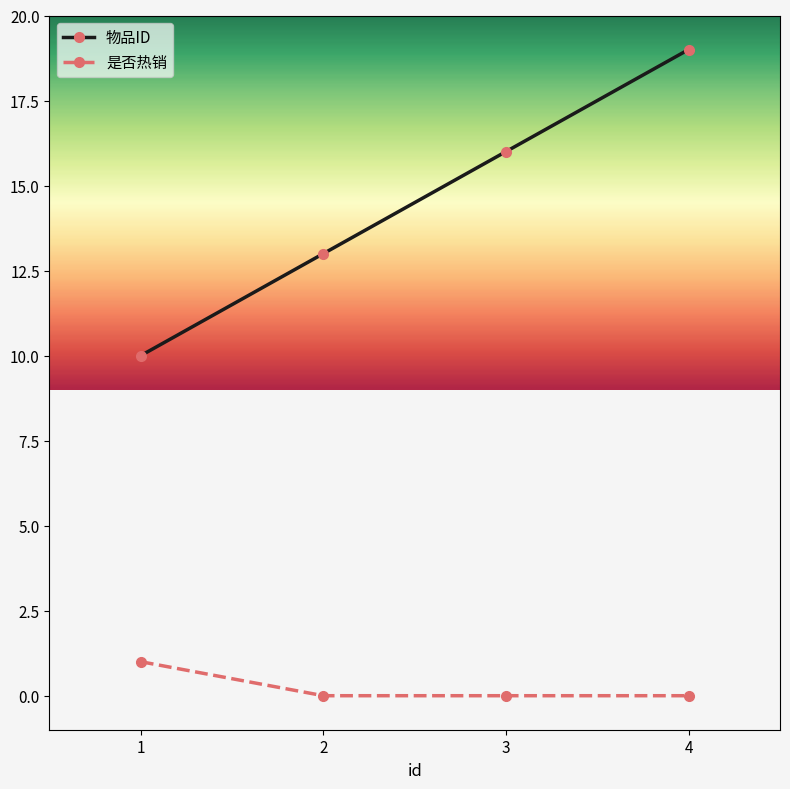

Which category has the highest value across all series?

4